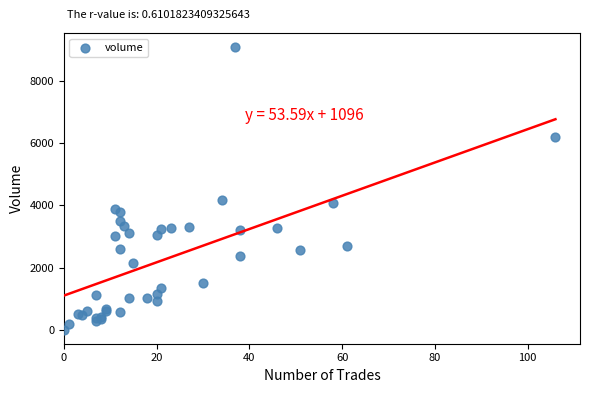

What Y value in the scatter plot is closest to 4549?

4183